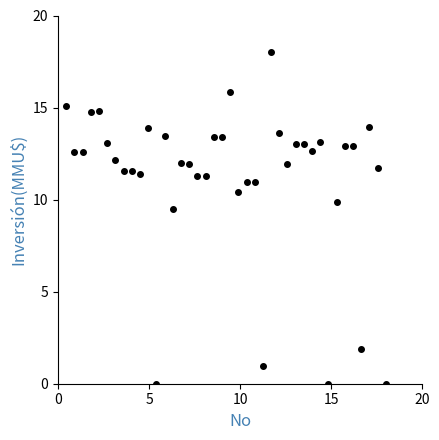

What is the range of X values (max minus min)?

17.6